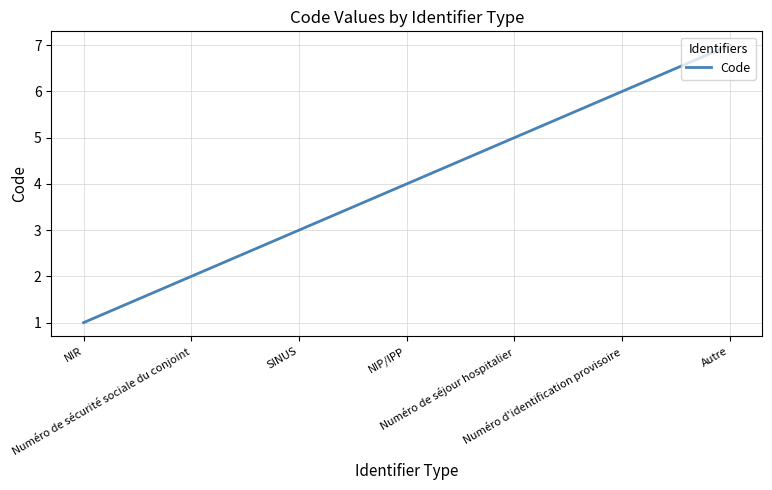

Rank the categories by value from lowest to highest.

NIR, Numéro de sécurité sociale du conjoint, SINUS, NIP/IPP, Numéro de séjour hospitalier, Numéro d'identification provisoire, Autre